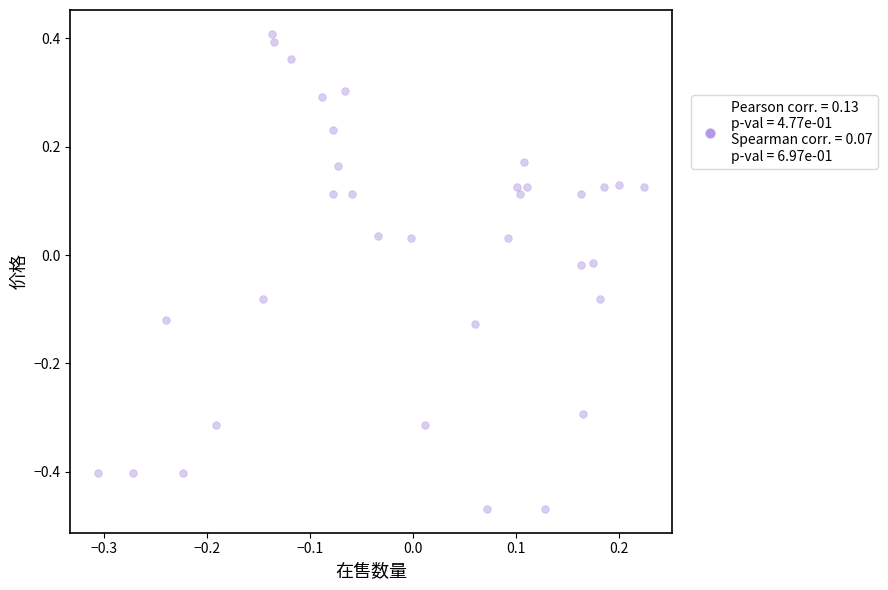

What is the range of X values (max minus min)?

0.5